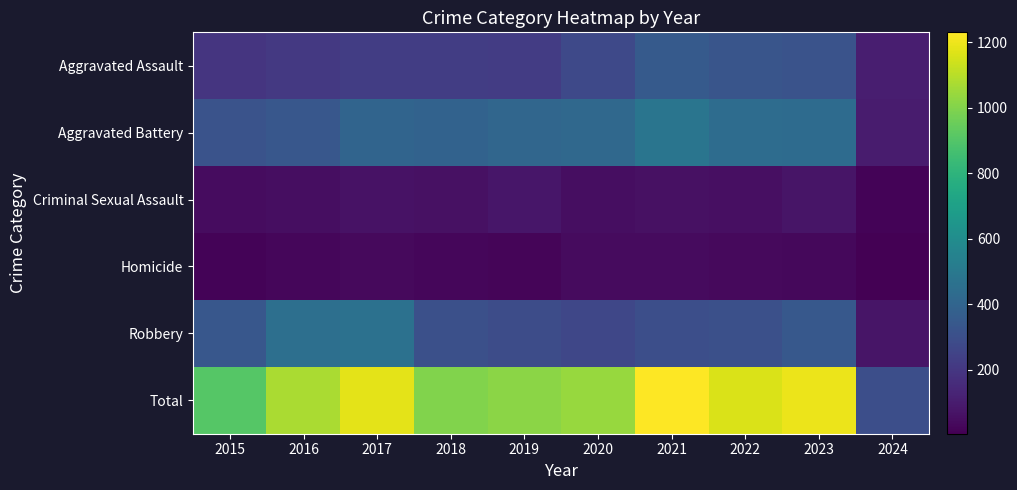

Rank the series by their maximum value, from lowest to highest.

Homicide, Criminal Sexual Assault, Aggravated Assault, Robbery, Aggravated Battery, Total